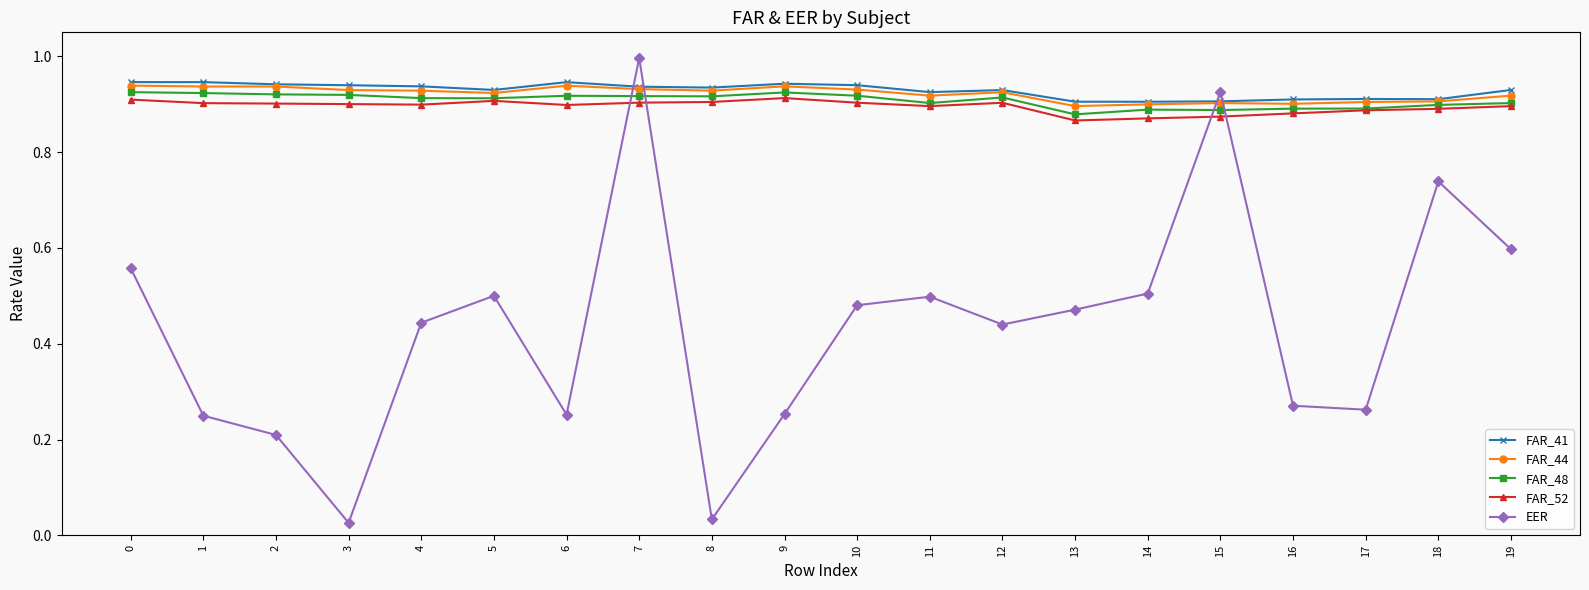

At which category does EER reach its first local valley?

3